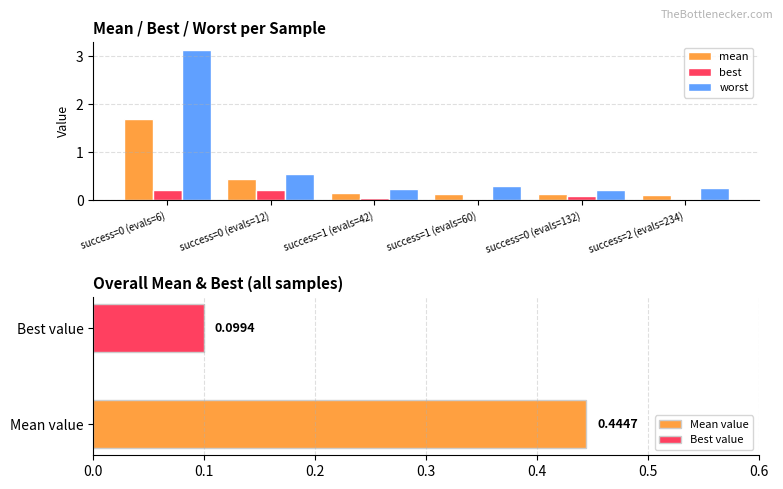

What is the label of the 5th bar from the right?

success=0 (evals=12)